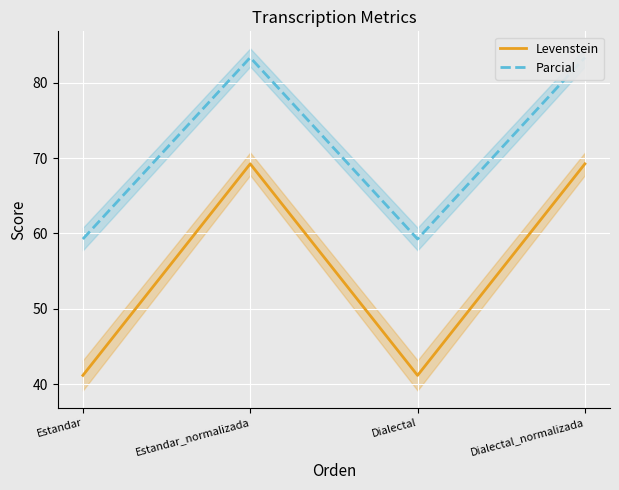

The value of Parcial at Estandar is 59.3. True or false?

True